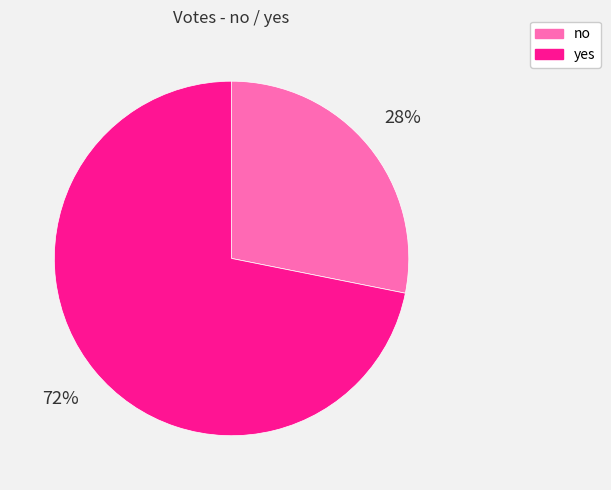

How many segments does this pie chart have?

2